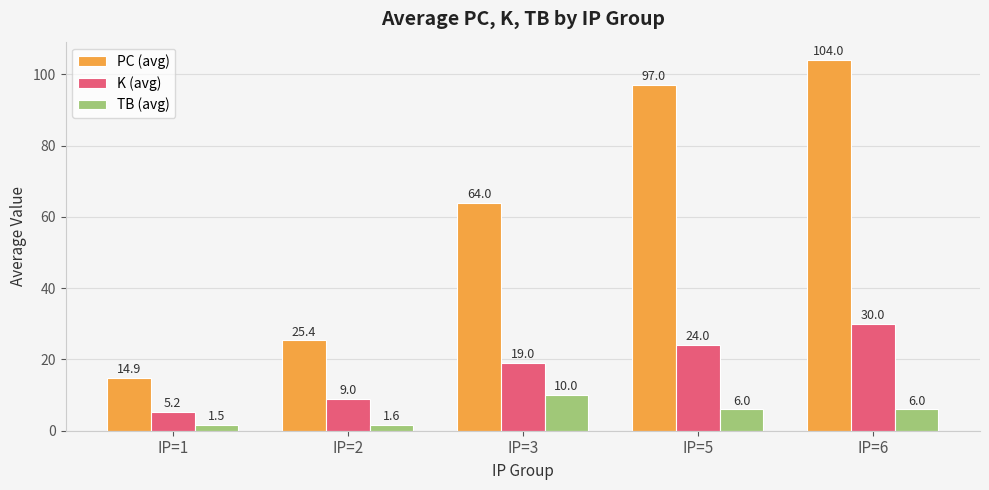

At IP=3, list the series in order from largest to smallest.

PC (avg), K (avg), TB (avg)